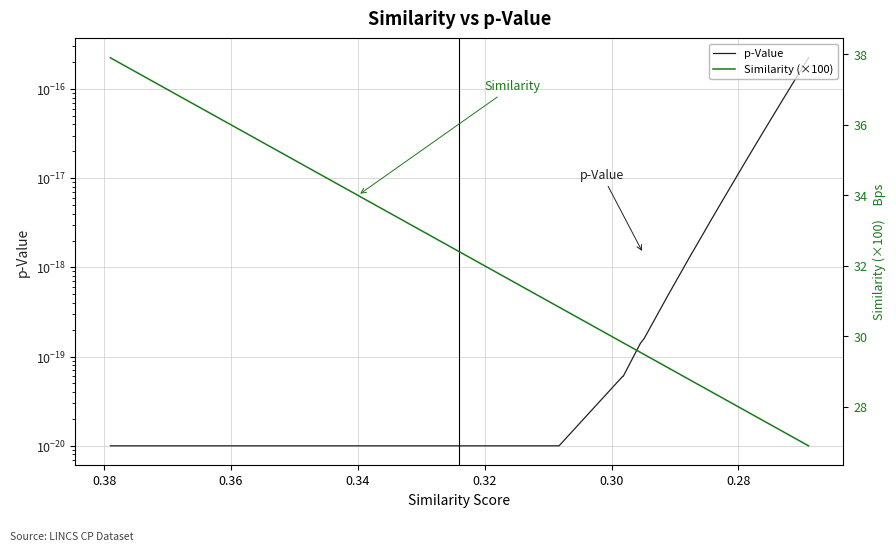

Reading left to right, list all the values displayed in this chart.

p-Value: 0.0	0.0	0.0	0.0	0.0	0.0	0.0	0.0	0.0	0.0	0.0	0.0	0.0	0.0	0.0	0.0	0.0	0.0	0.0	0.0	0.0	0.0	0.0	0.0	0.0	0.0	0.0	0.0	0.0	0.0	0.0	0.0	0.0	0.0	0.0	0.0	0.0	0.0	0.0	0.0
Similarity (×100): 37.9	37.3	36.7	36.3	36.1	34.7	33.5	33.2	32.4	32.3	32.3	31.2	30.8	30.8	29.8	29.8	29.5	29.5	29.1	28.7	28.7	28.6	28.6	28.5	28.4	28.3	27.9	27.9	27.8	27.7	27.7	27.6	27.6	27.6	27.4	27.3	27.2	27.1	27.1	26.9